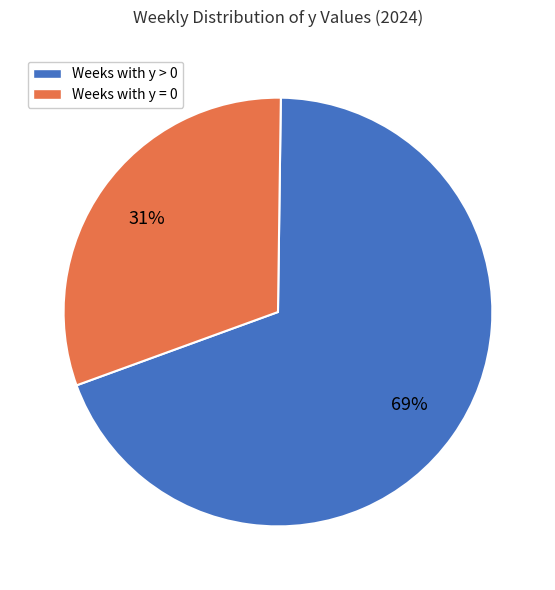

Is there any slice that represents more than half of the pie?

Yes